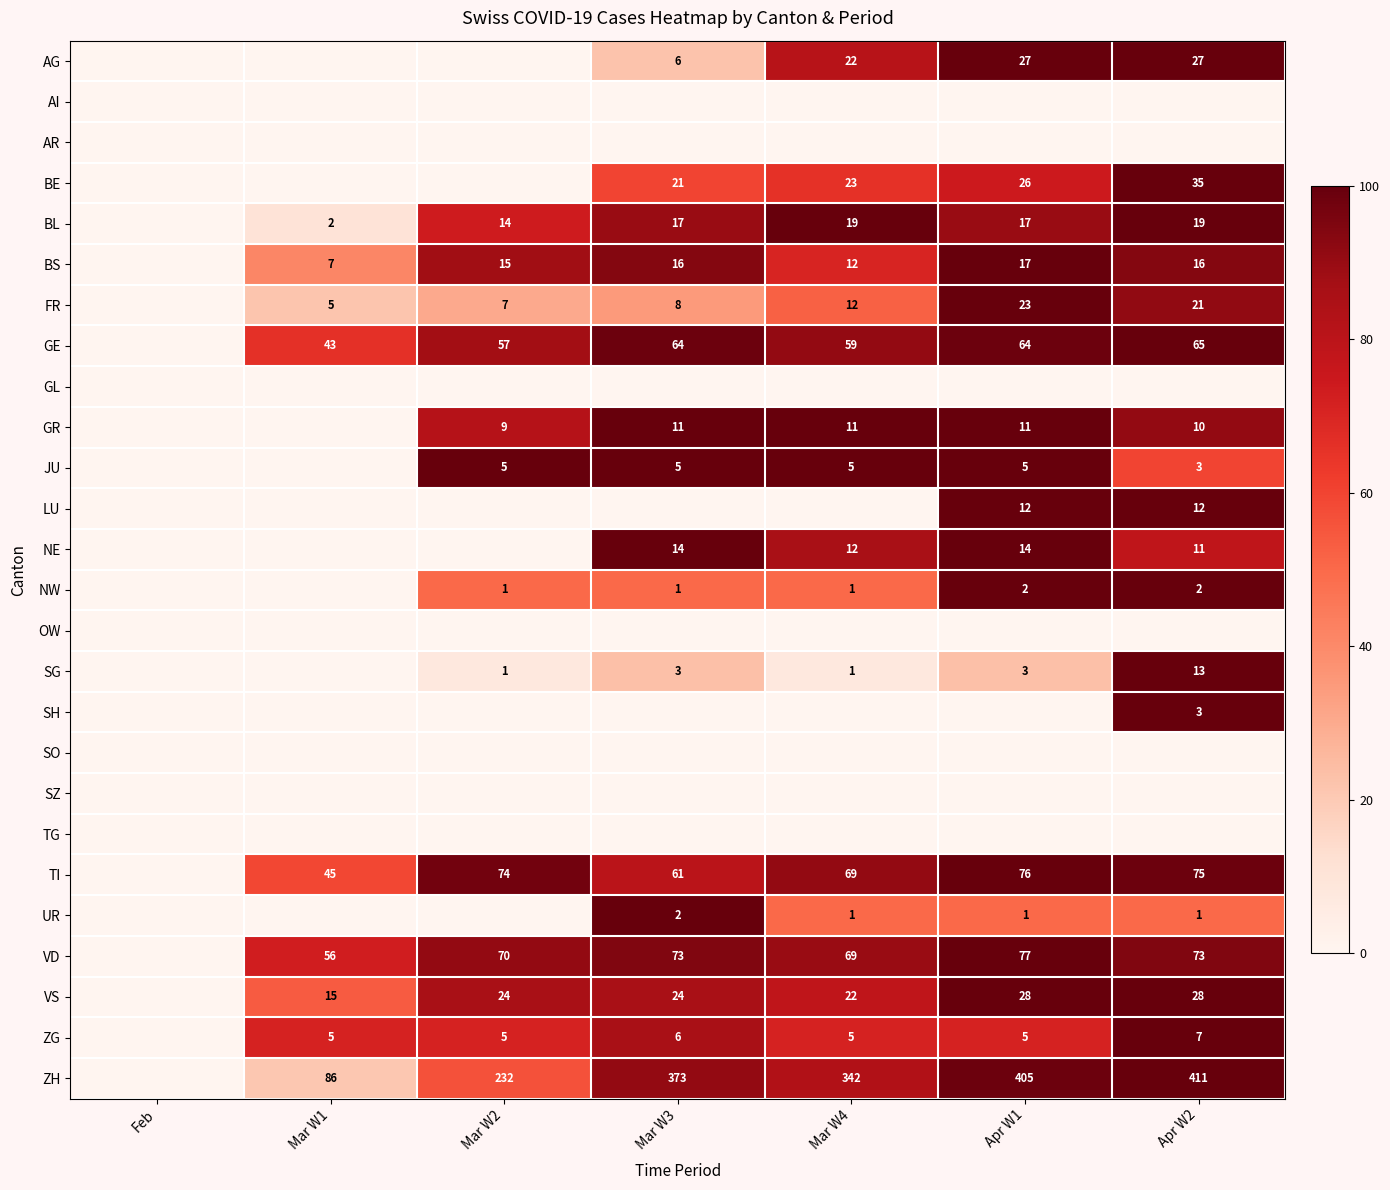

The value of ZH at Mar W4 is 78. True or false?

False